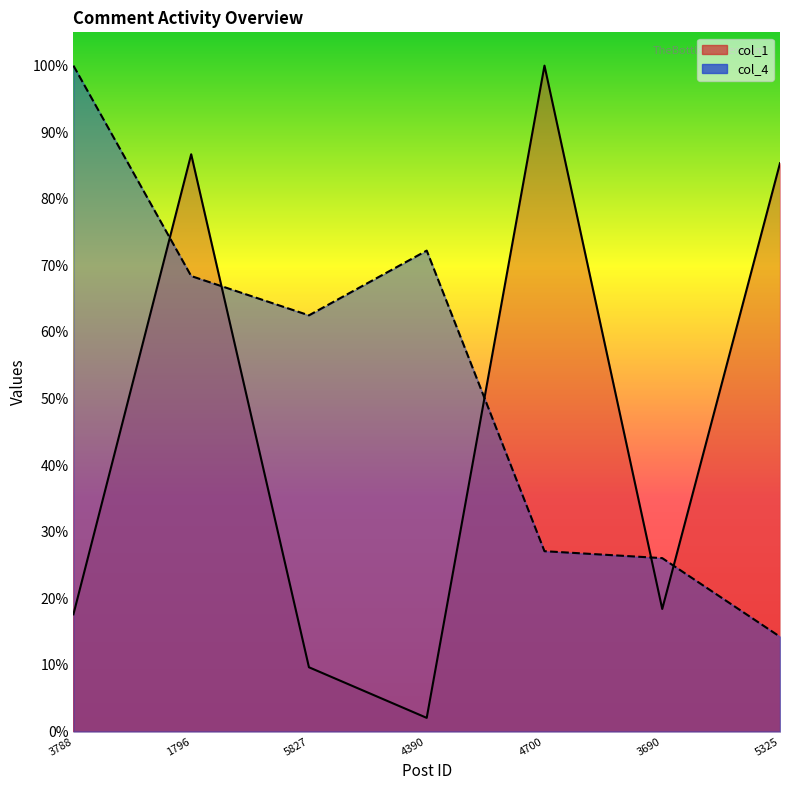

What is the sum of all col_1 values?

3.2